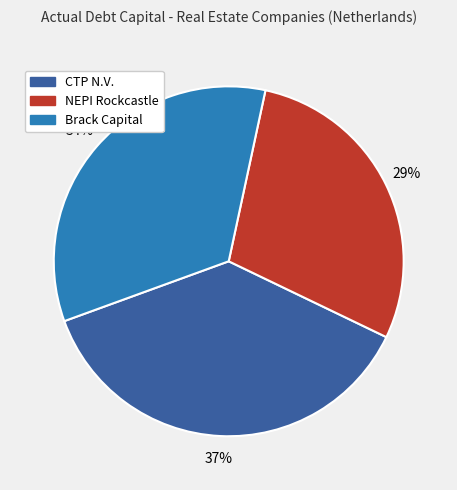

Is there any slice that represents more than half of the pie?

No